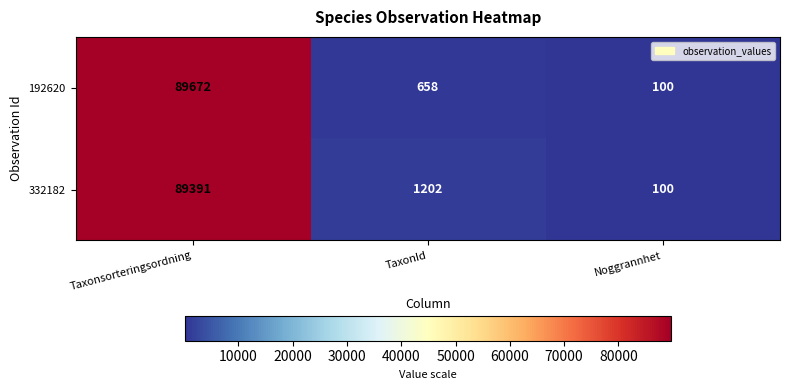

Rank the categories by 192620 value from highest to lowest.

Taxonsorteringsordning, TaxonId, Noggrannhet